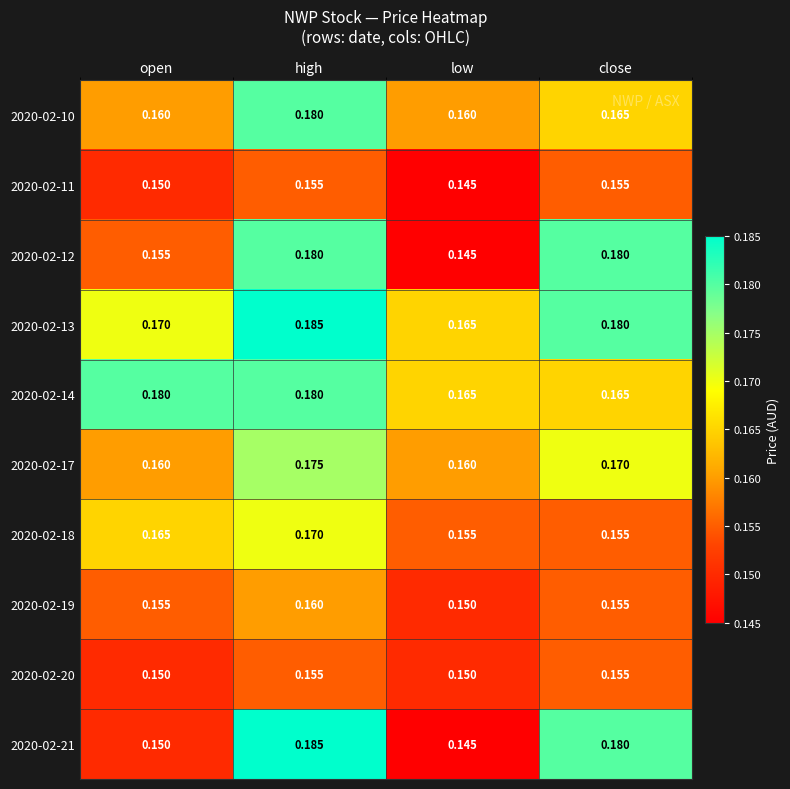

At which label is 2020-02-13 closest to 0?

low